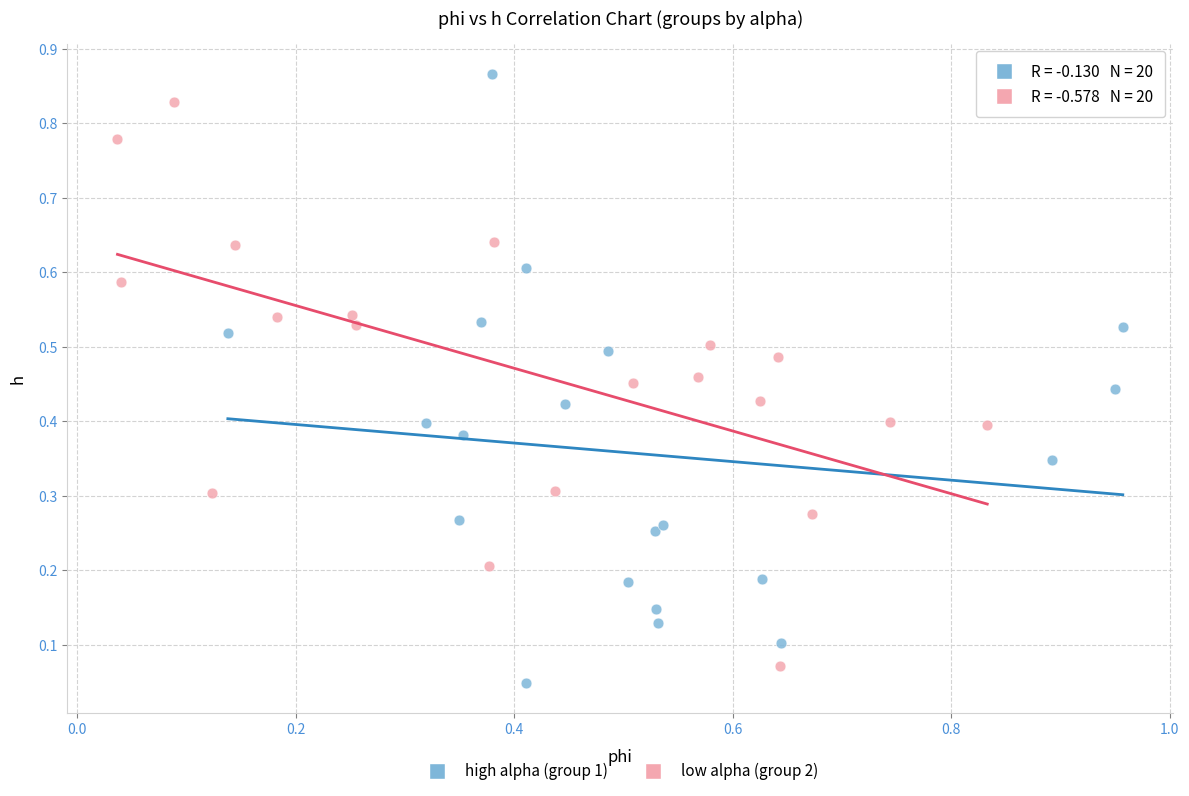

Which series has the widest spread of Y values?

high alpha (group 1)